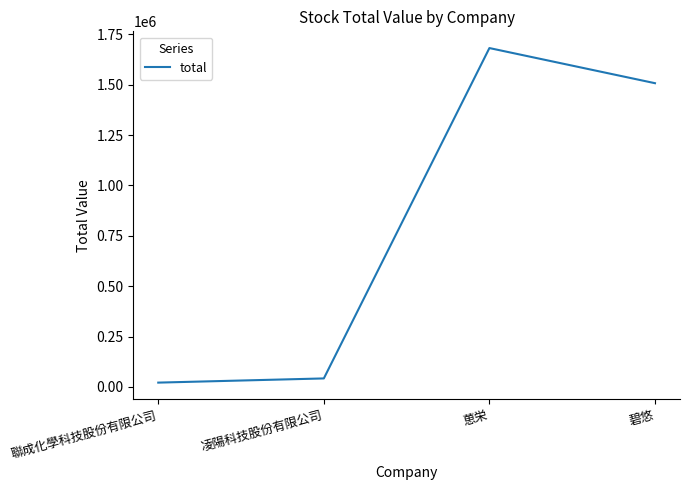

The value at 葸栄 is 2496824.8. True or false?

False